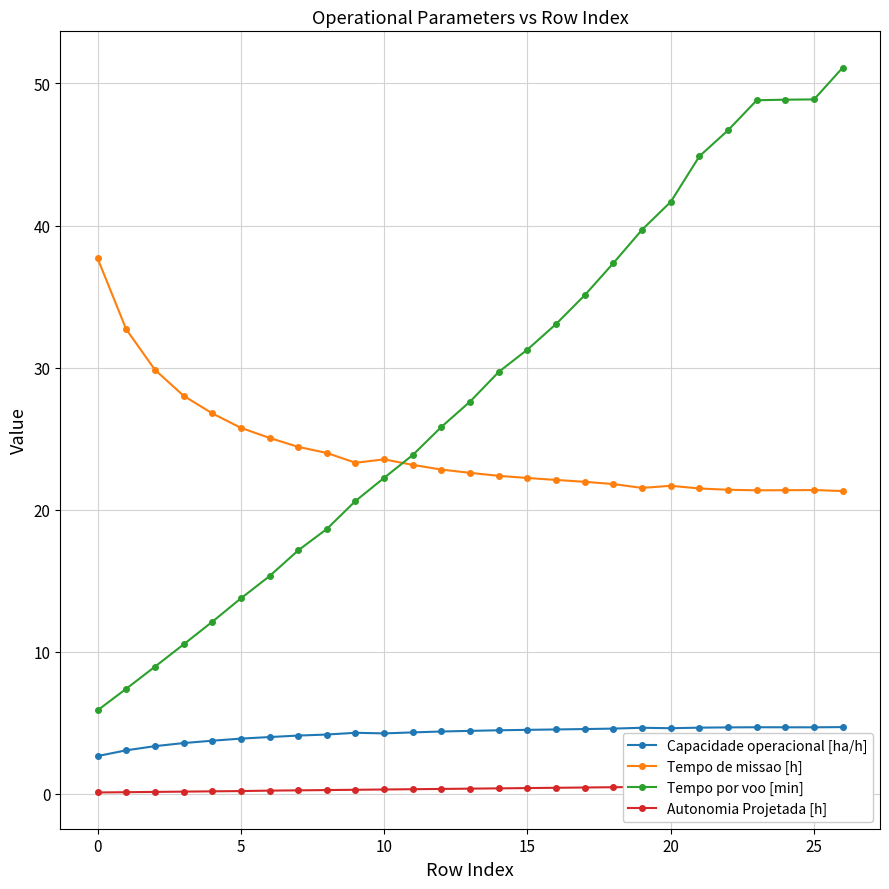

List the series in order of their peak value, lowest first.

Autonomia Projetada [h], Capacidade operacional [ha/h], Tempo de missao [h], Tempo por voo [min]